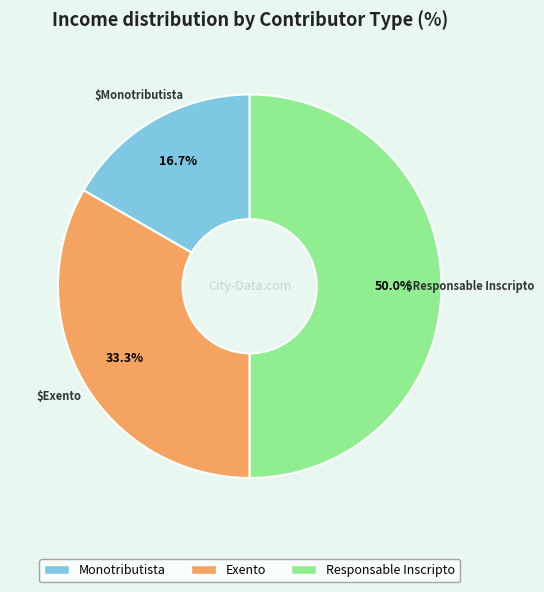

What is the smallest slice in the pie chart?

Monotributista